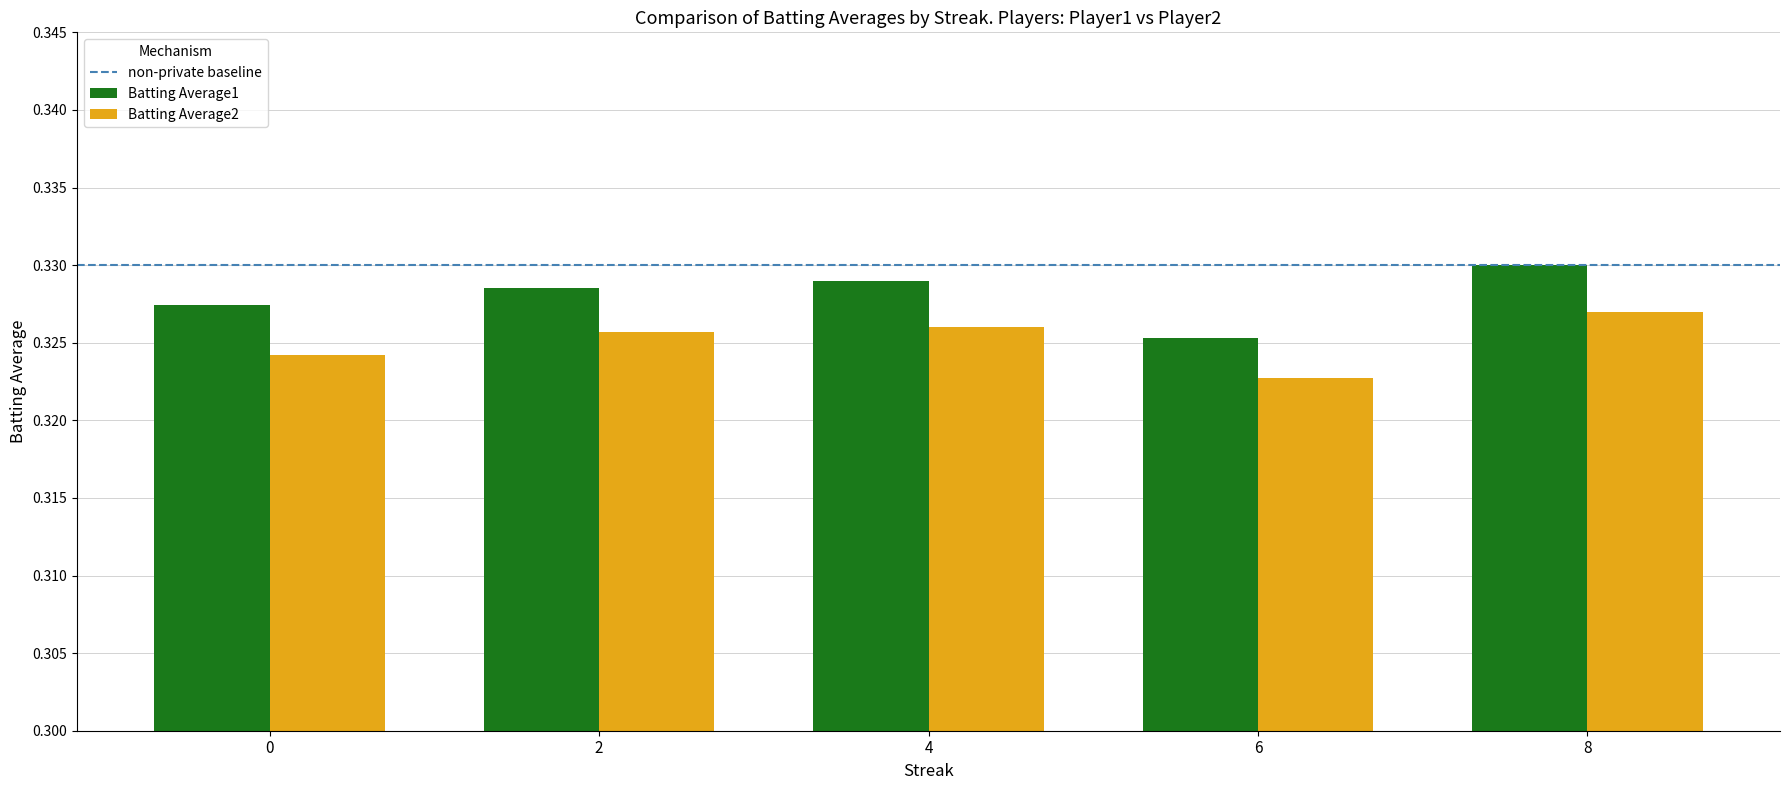

At which label does Batting Average1 reach its minimum?

6